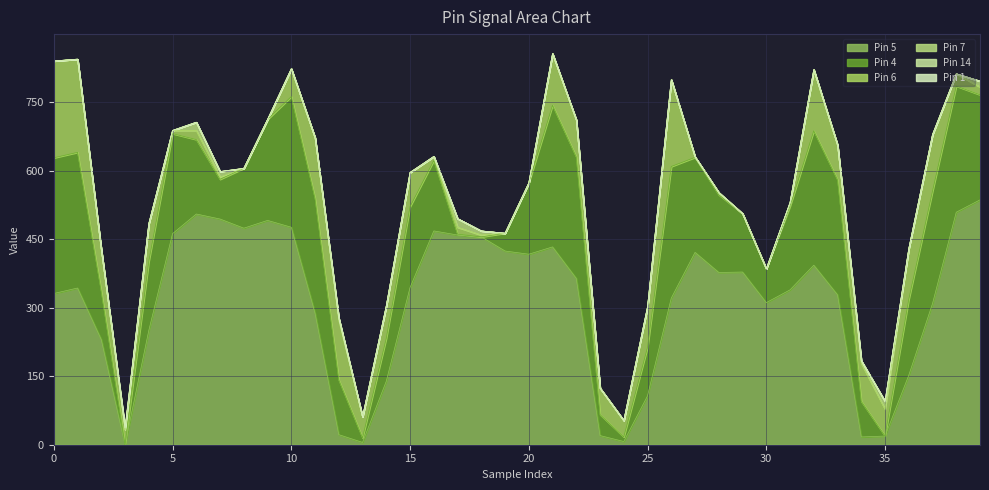

Reading left to right, transcribe all the data shown in this chart.

Pin 5: 331	343	230	0	250	462	505	494	474	491	476	288	22	5	139	344	468	459	455	424	417	433	364	20	7	107	321	421	377	378	311	339	393	328	17	19	152	309	509	536
Pin 4: 297	297	105	0	151	219	163	87	131	221	286	251	120	10	94	177	154	2	0	39	156	310	266	46	10	106	288	208	170	128	74	183	294	252	78	0	166	246	276	230
Pin 6: 212	204	92	33	83	7	20	5	0	0	61	133	130	46	71	75	9	15	4	0	0	113	81	58	36	89	190	1	5	0	0	8	134	76	83	59	111	124	27	17
Pin 7: 0	0	0	0	0	0	18	12	0	0	0	0	5	0	0	0	0	19	9	0	0	0	0	0	0	0	0	0	0	0	0	0	0	0	6	17	0	0	0	13
Pin 14: 0	0	0	4	0	0	0	0	0	0	0	0	0	0	0	0	0	0	0	0	0	0	0	0	0	0	0	0	0	0	0	0	0	0	0	0	0	0	0	0
Pin 1: 0	0	0	0	0	0	0	0	0	0	0	0	0	0	0	0	0	0	0	0	0	0	0	0	0	0	0	0	0	0	0	0	0	0	0	0	0	0	0	0